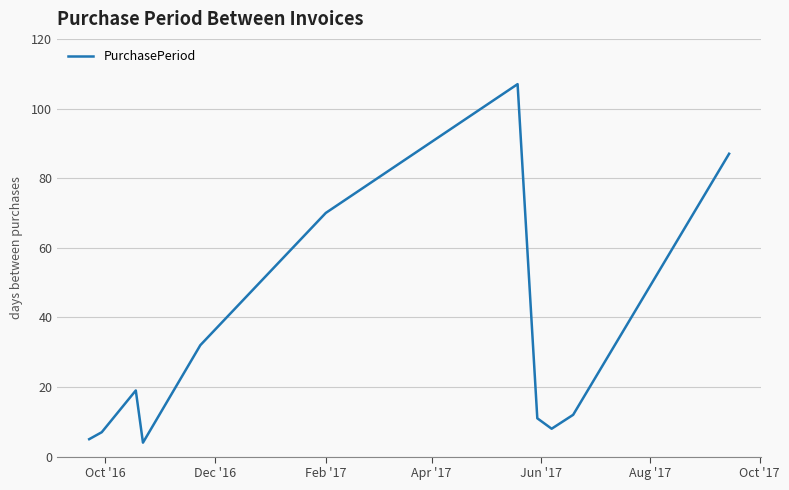

What is the difference between the maximum and minimum values?

103